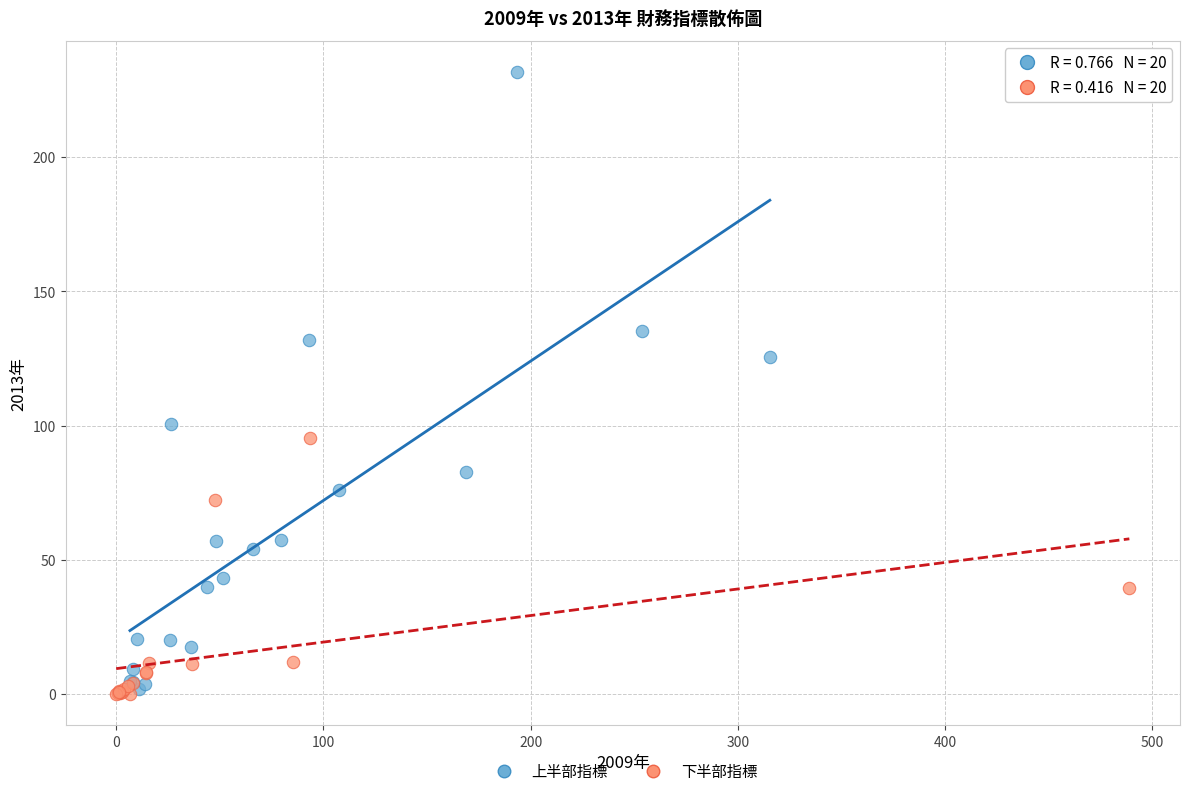

Which series contains the highest Y value?

上半部指標